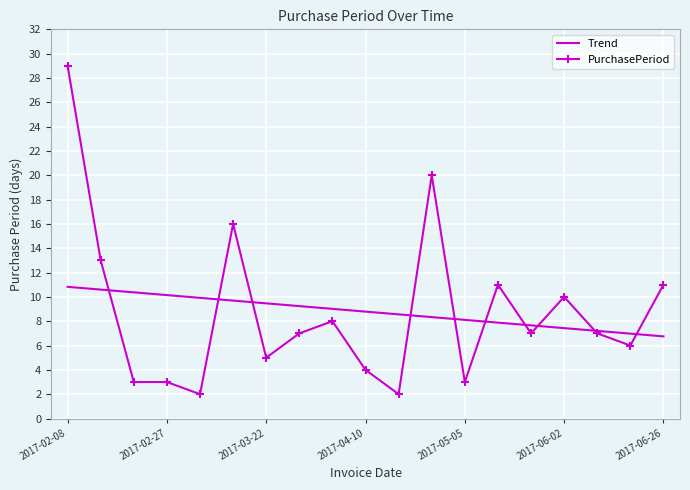

Rank the series by their maximum value, from lowest to highest.

Trend, PurchasePeriod